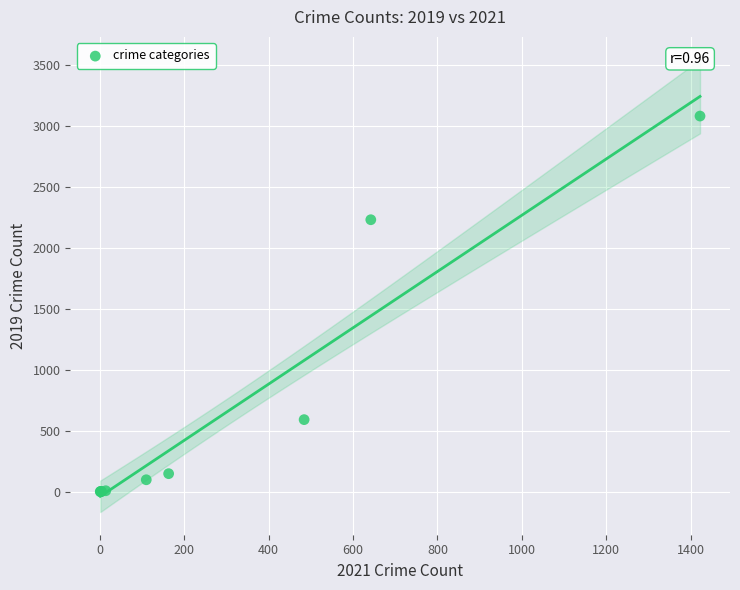

What Y value in the scatter plot is closest to 1540?

2230